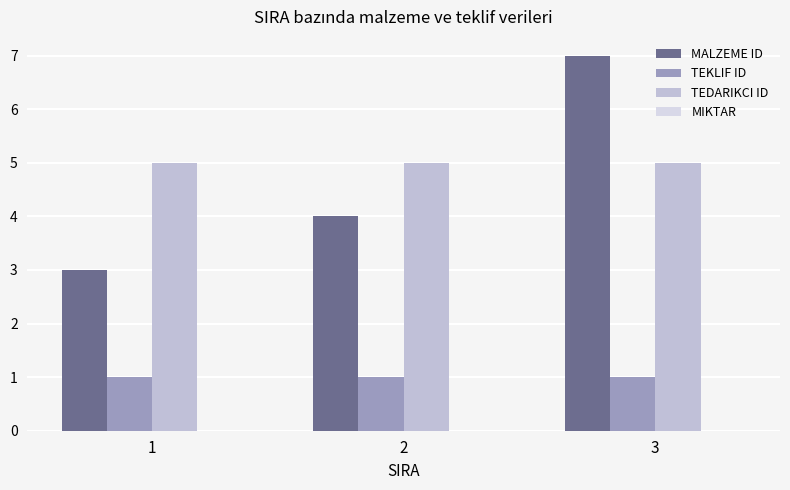

List the labels in order of MALZEME ID value, largest first.

3, 2, 1